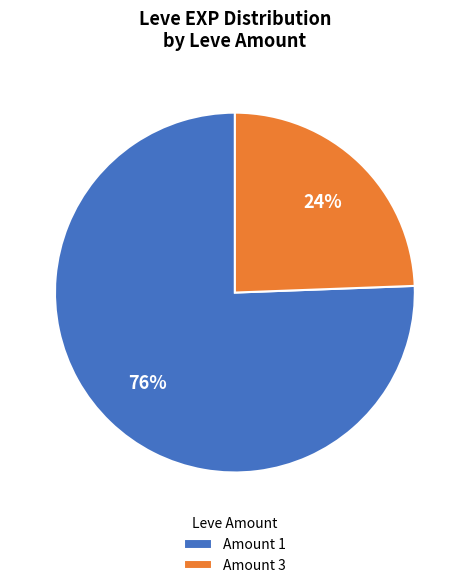

Is the sum of Amount 3 and Amount 1 greater than half?

Yes